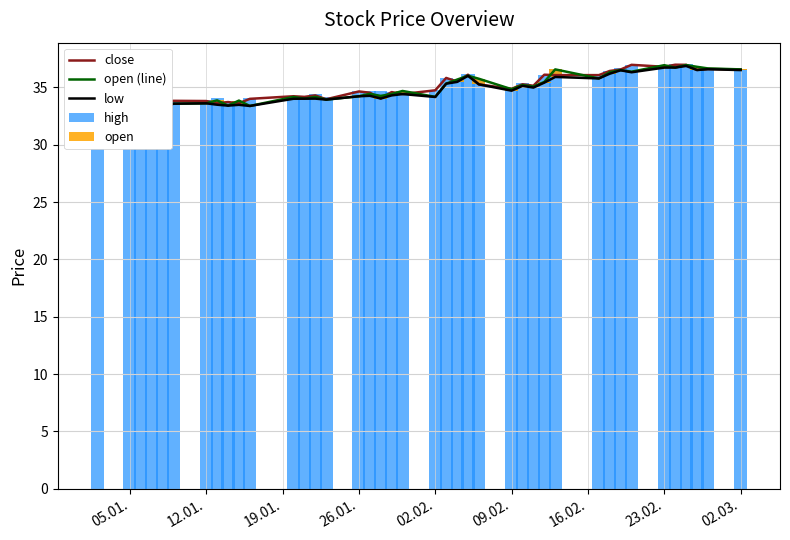

The value of open (line) at 05.01. is 58.1. True or false?

False